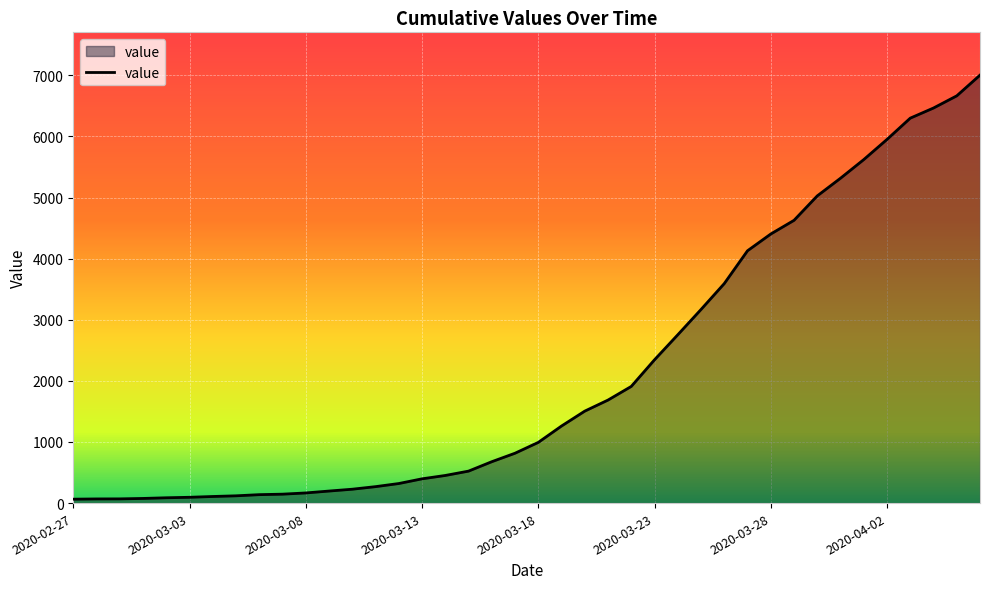

What is the difference between the maximum and minimum values?

6939